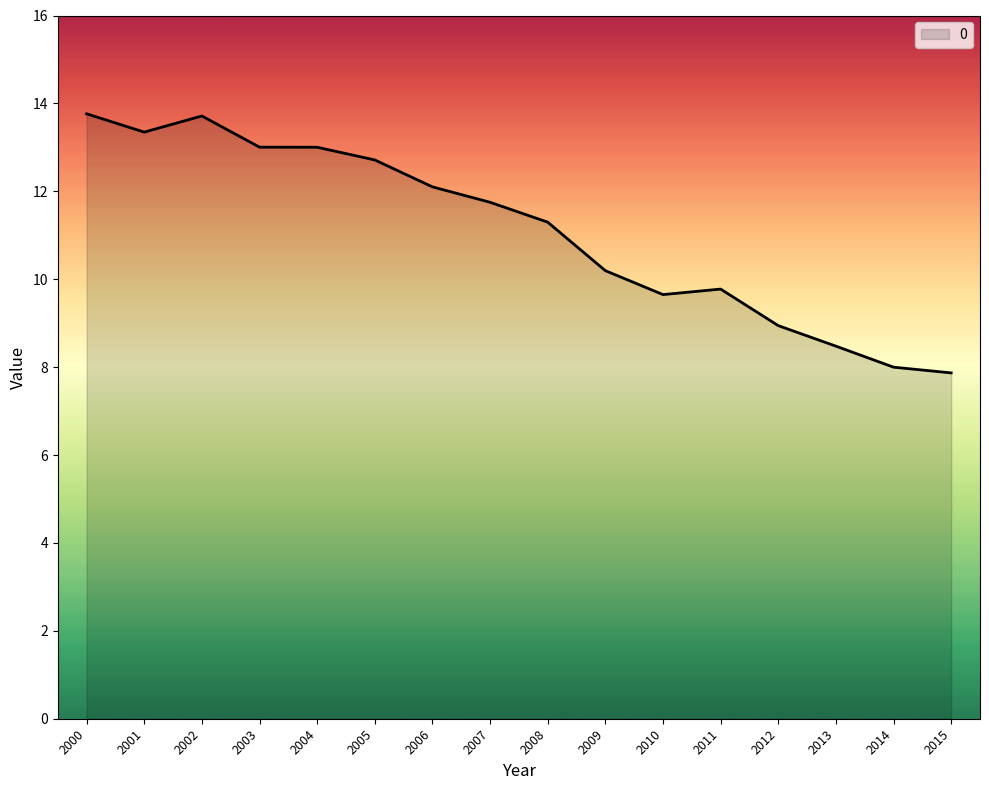

What is the change in value from 2009 to 2013?

-1.7